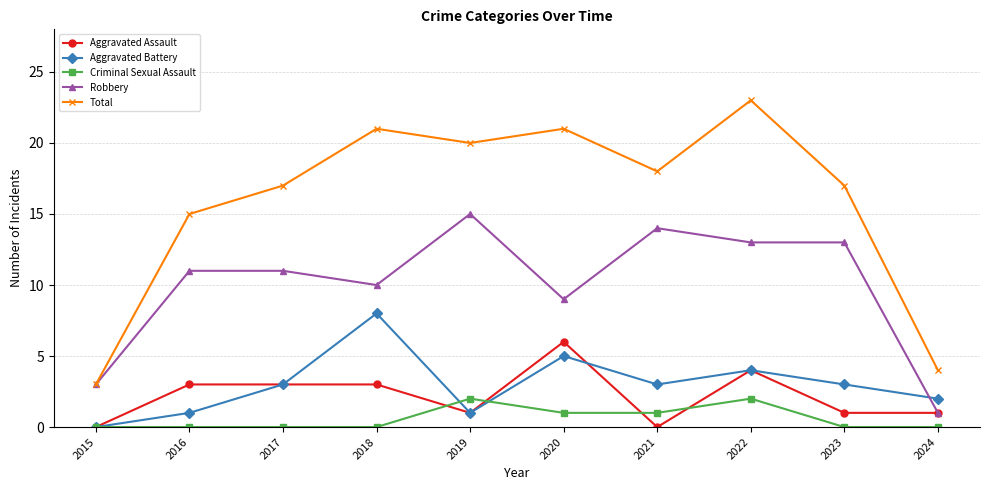

The Total series shows 15 at 2022. True or false?

False